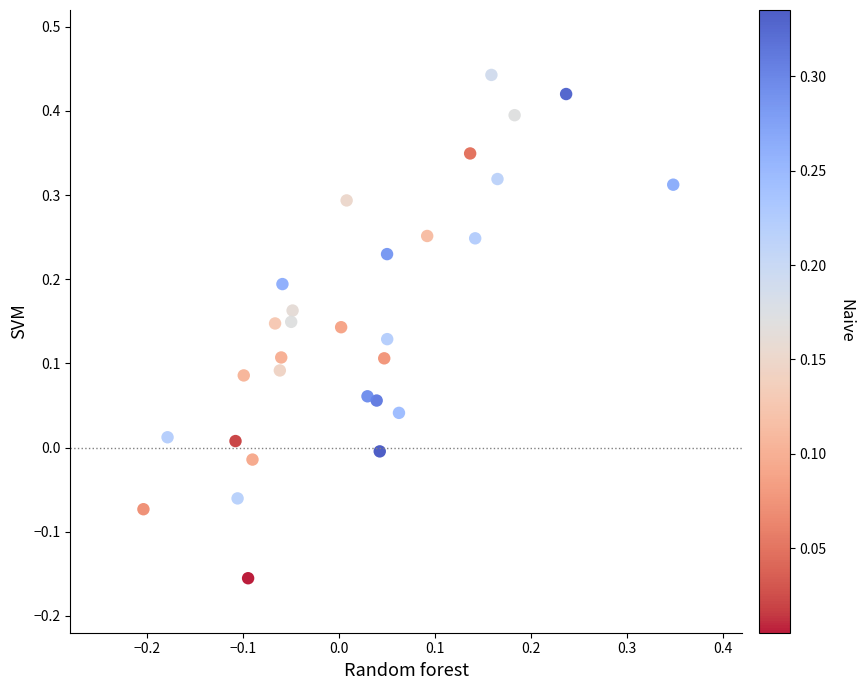

What is the range of X values (max minus min)?

0.6